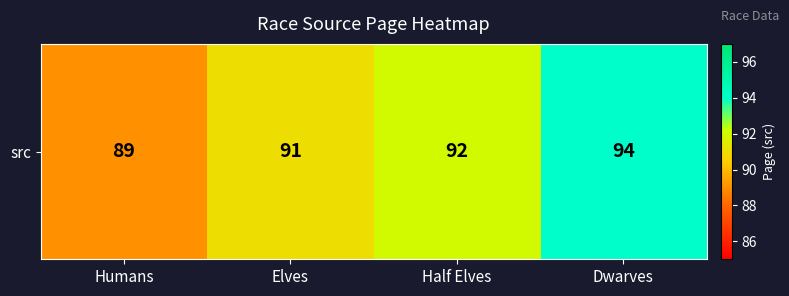

Where does the data first go above 92?

Dwarves